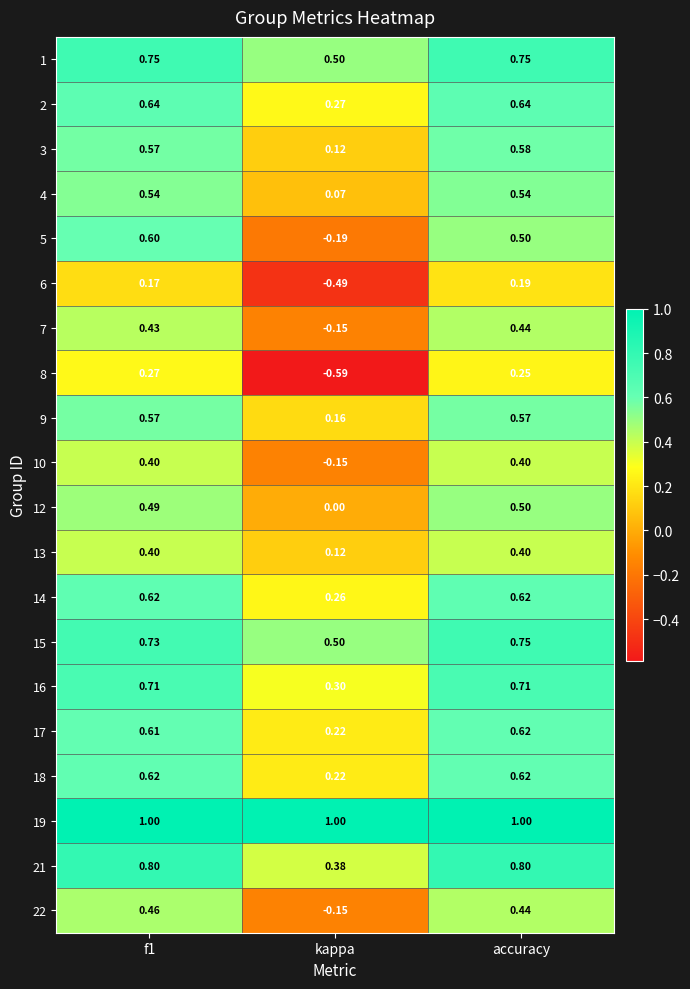

Which series has the largest total across all categories?

19